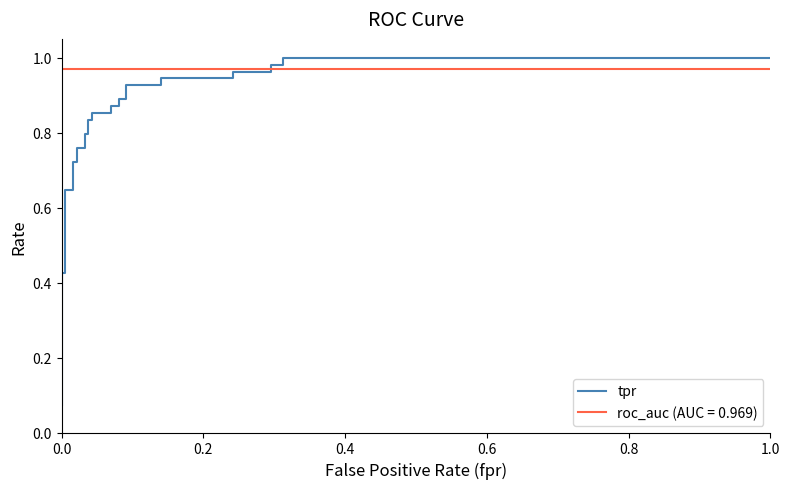

Does the chart have visible grid lines?

No